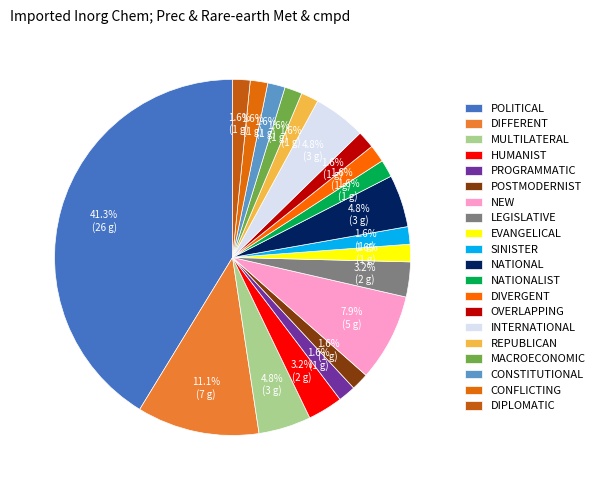

How many slices are in this pie chart?

20